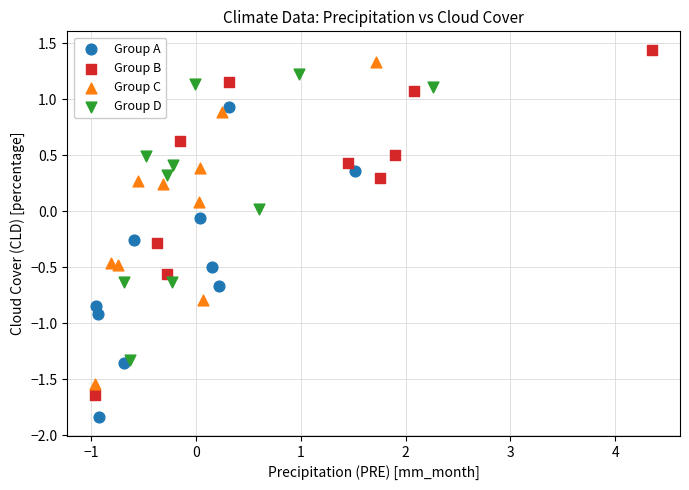

Which series reaches the minimum Y coordinate?

Group A